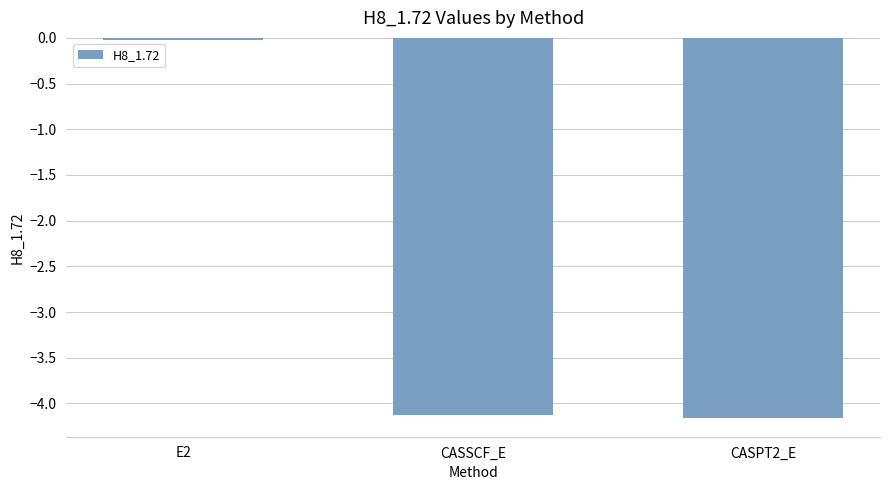

At which label is the value closest to -2?

E2